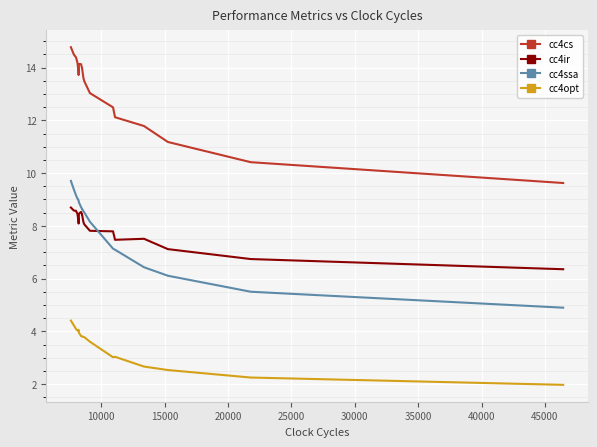

What is the difference between the maximum and minimum values in the cc4cs series?

5.1